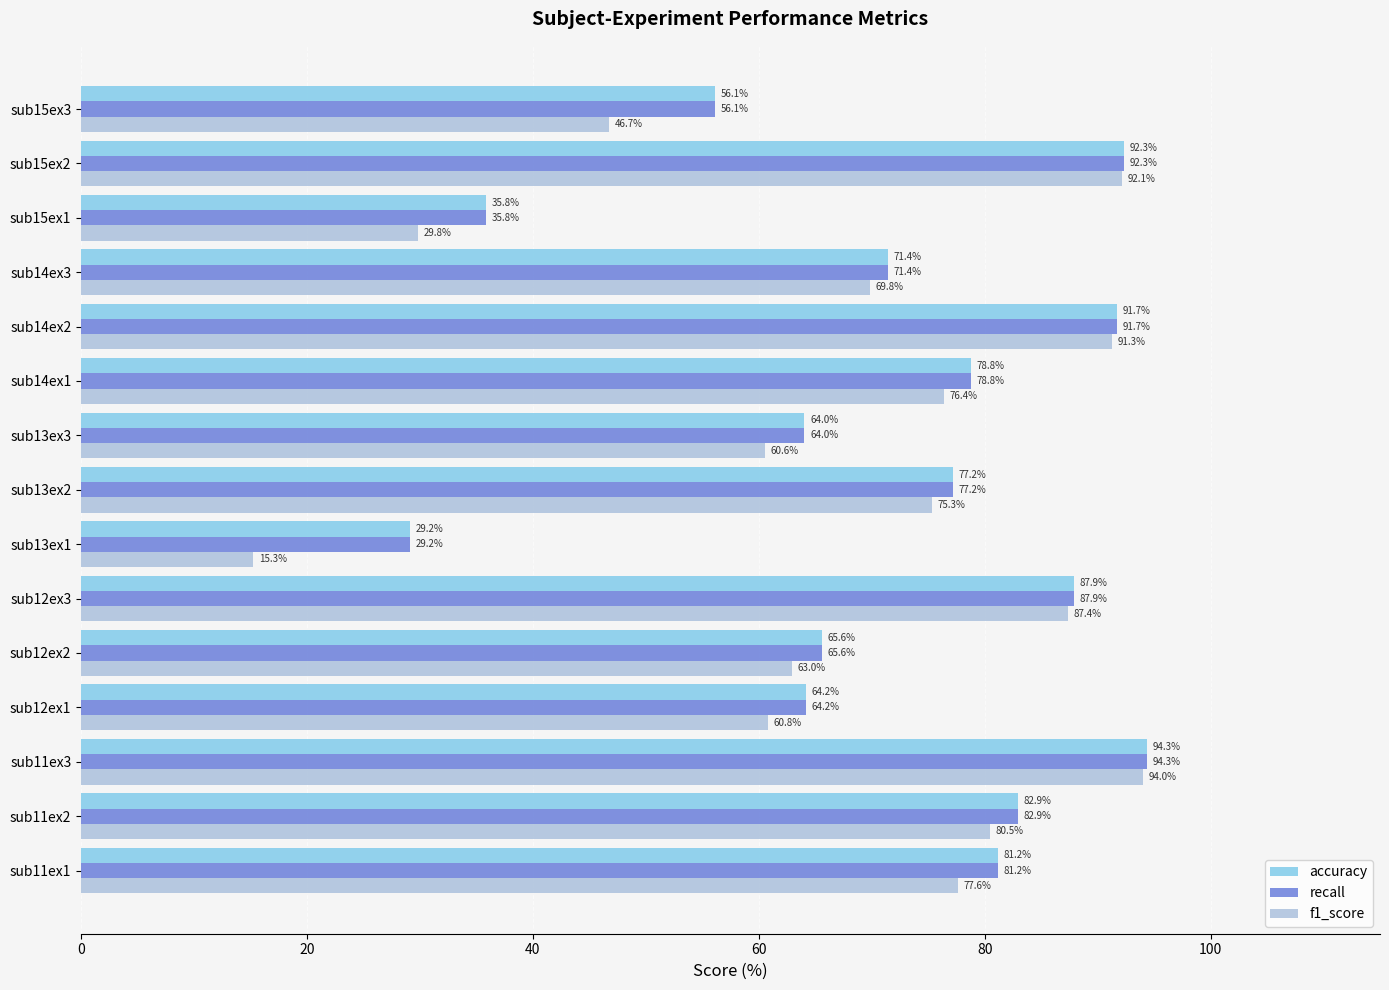

True or false: f1_score has a value of 97.5 at sub14ex3.

False